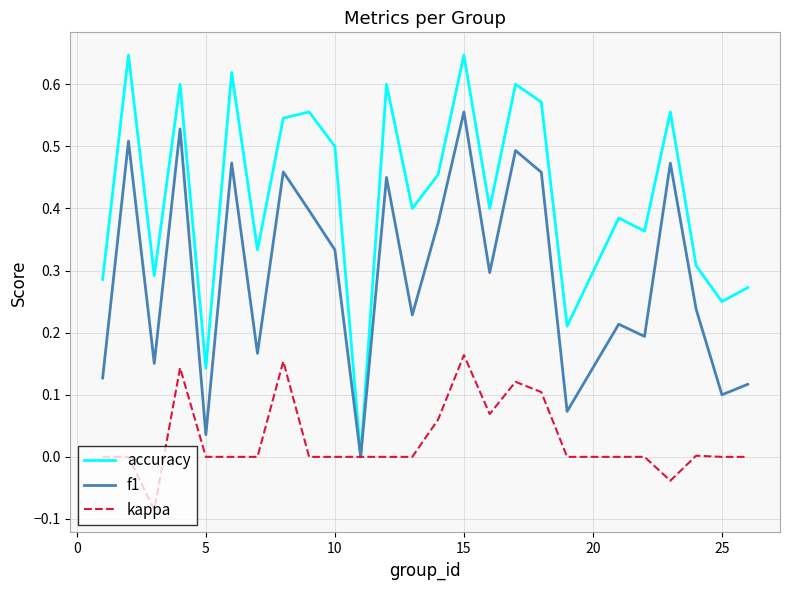

In f1, how many points are lower than both neighbors (excluding endpoints)?

9